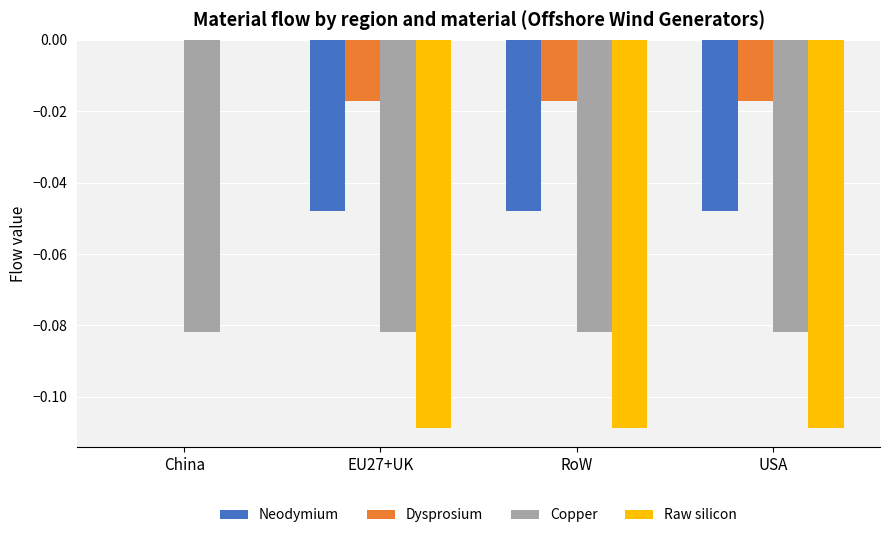

How many groups of bars are there?

4